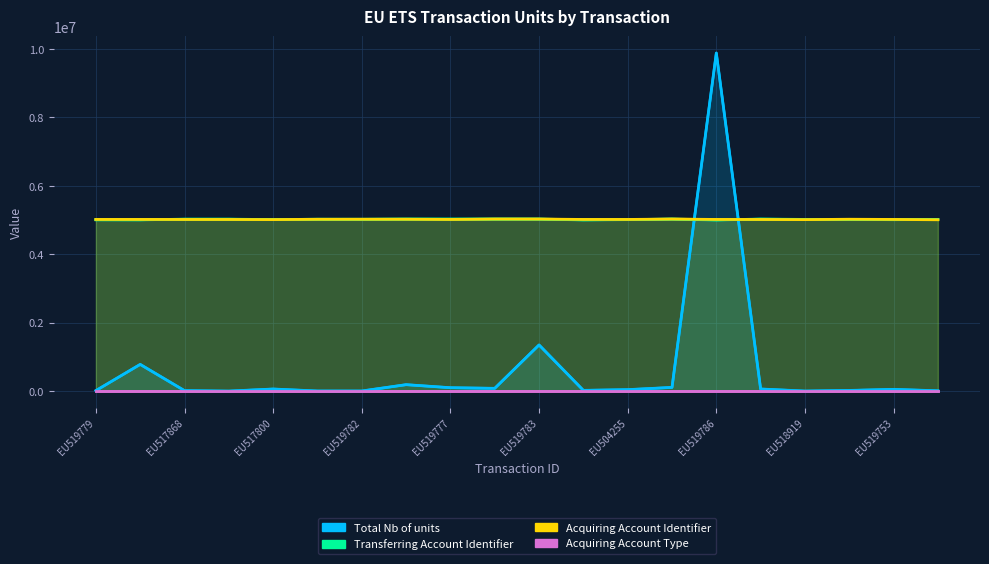

The Transferring Account Identifier series shows 2207608 at EU517868. True or false?

False